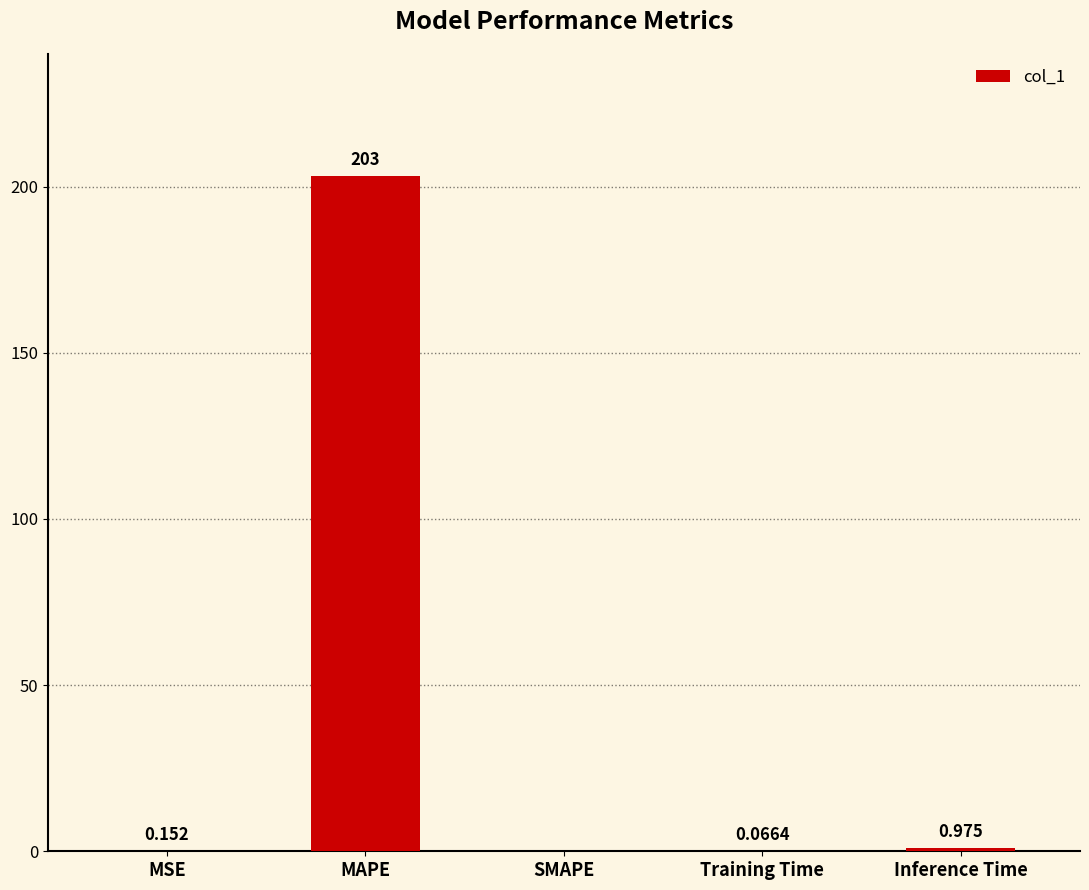

Where is the data nearest to the value 101?

Inference Time